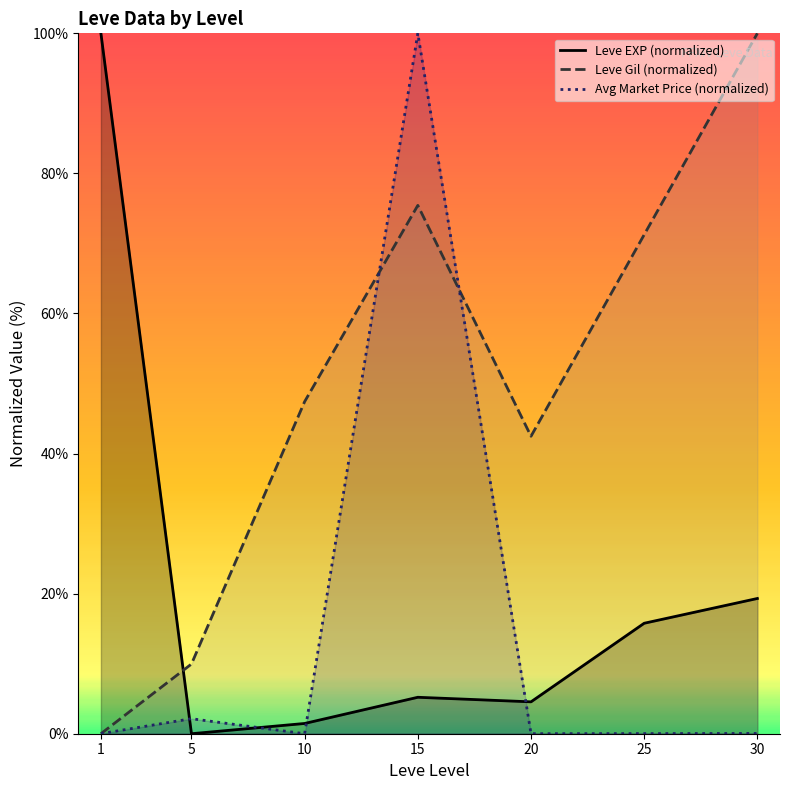

Which has a higher value, 1 or 15?

1